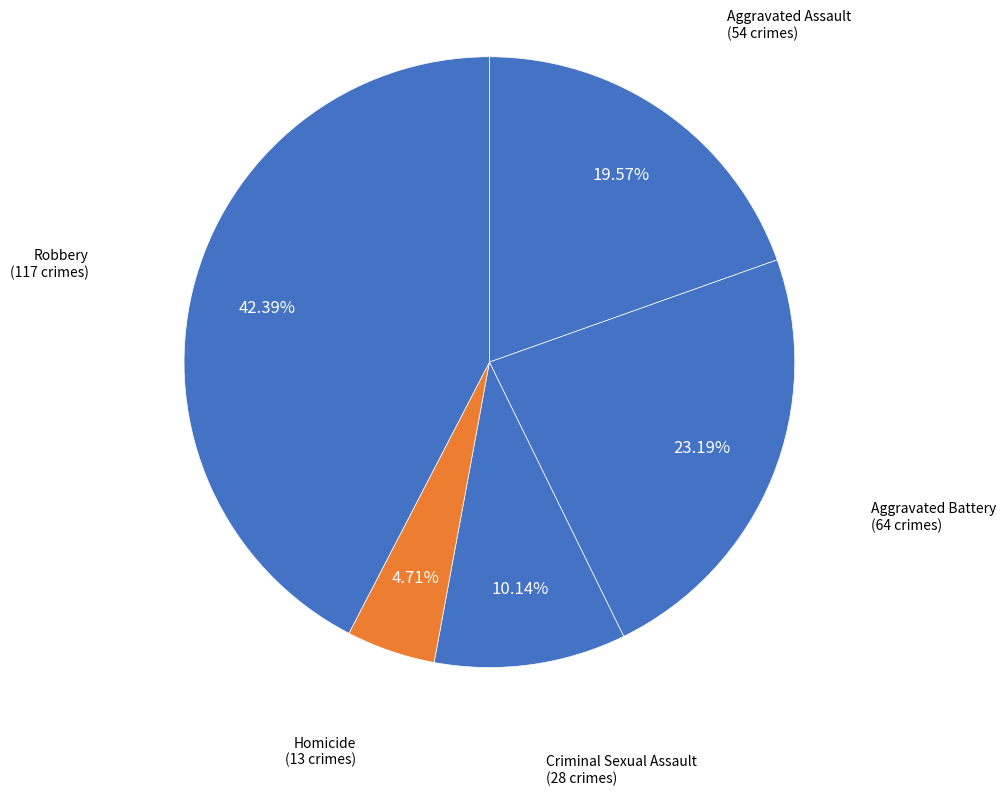

How many segments does this pie chart have?

5